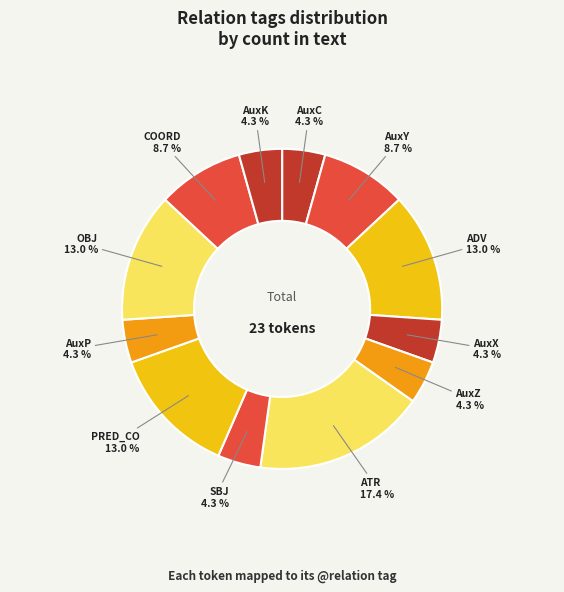

Count the number of slices in the pie.

12